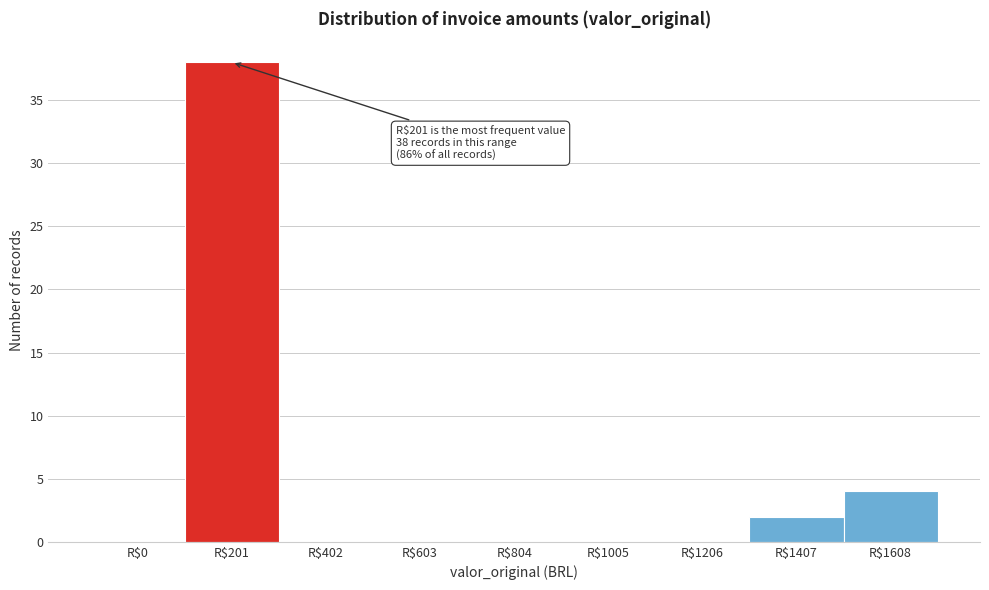

The value at R$402 is -14. True or false?

False